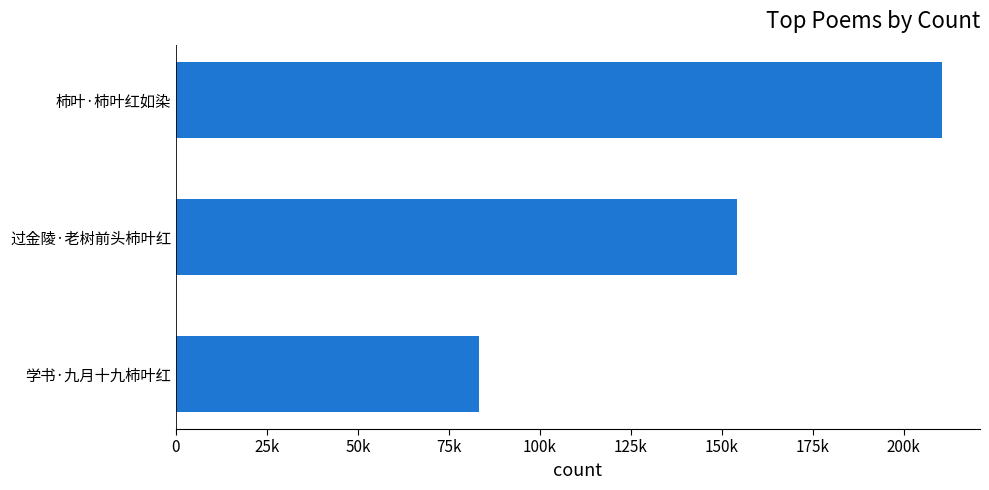

Are the bars horizontal?

Yes